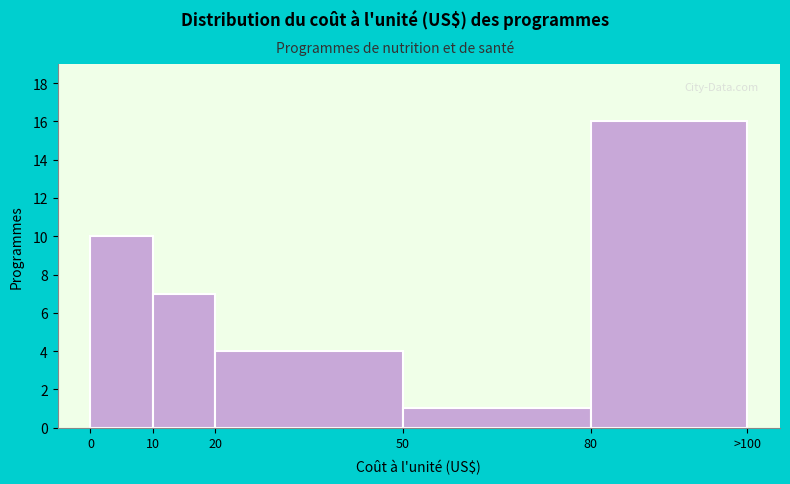

Reading left to right, what are all the values shown in this chart?

0=10	10=7	20=4	50=1	80=16